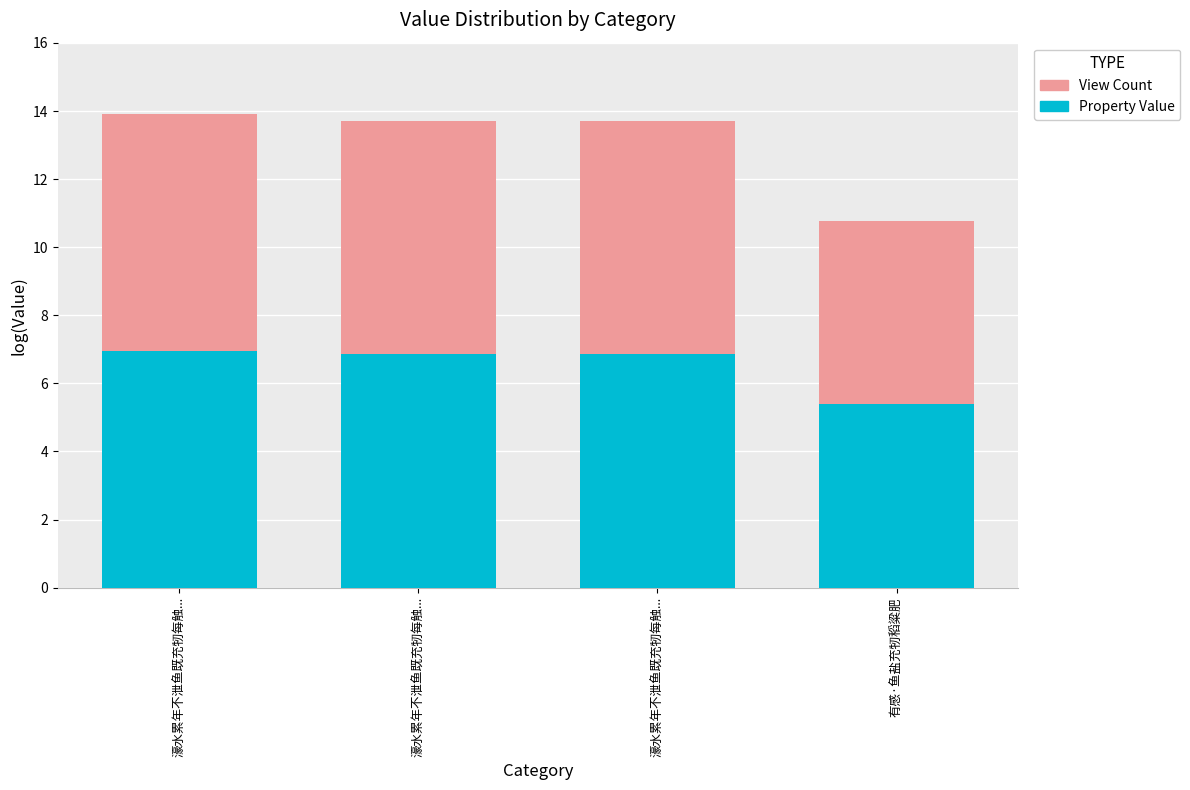

How many values in the Property Value series exceed 6?

3